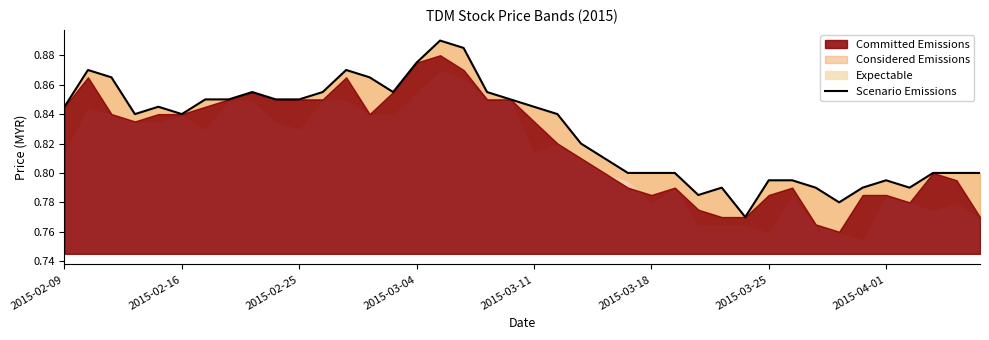

Between 9 and 23, which is larger?

9